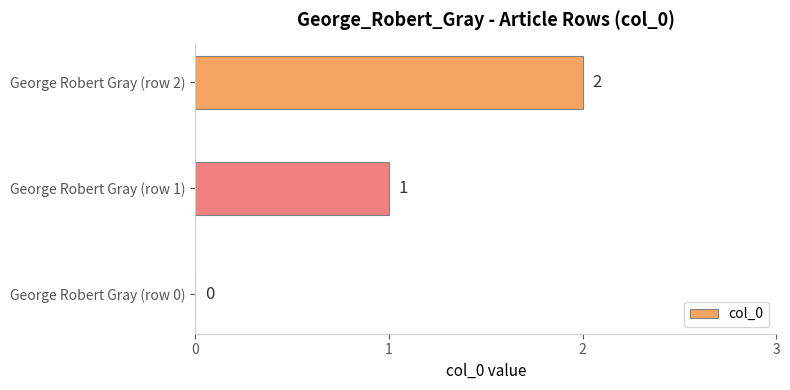

Count the number of categories in the chart.

3